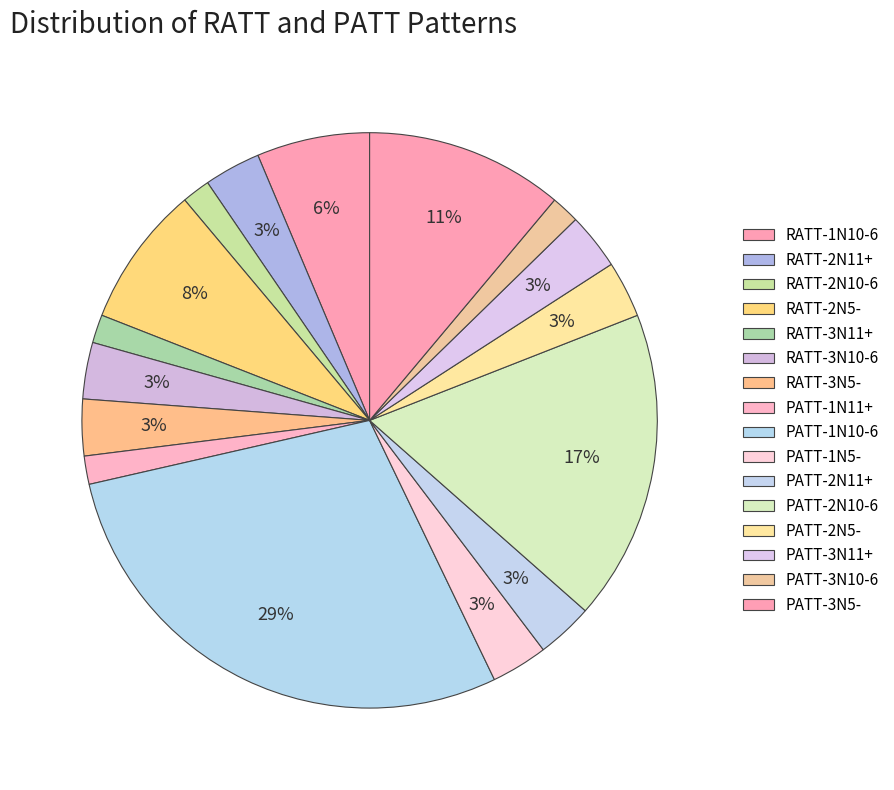

To the nearest percent, what is the combined percentage of RATT-3N5- and RATT-3N10-6?

6%